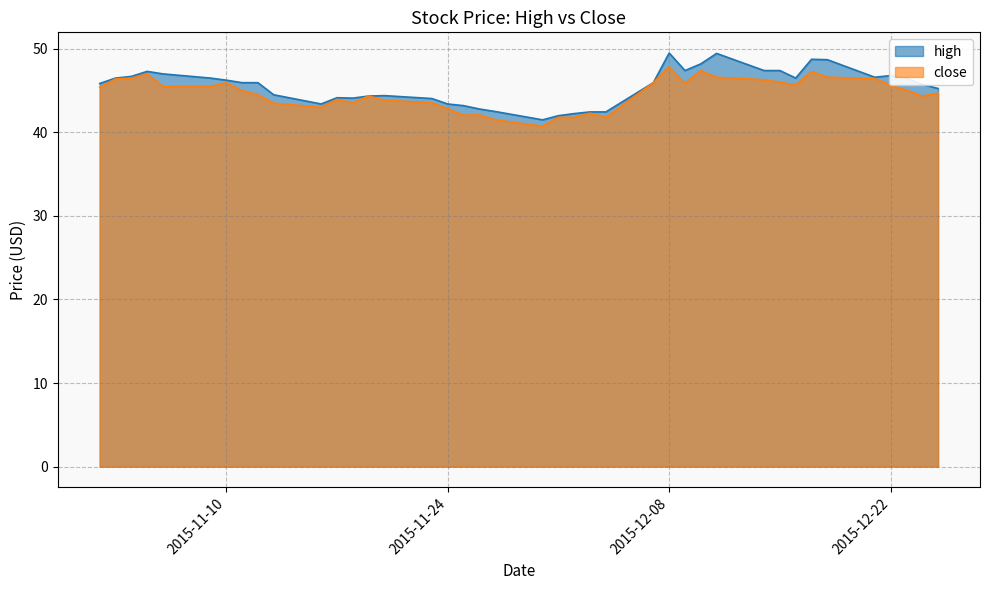

Is the value of high at 2015-11-12 greater than the value of close at 2015-12-02?

Yes